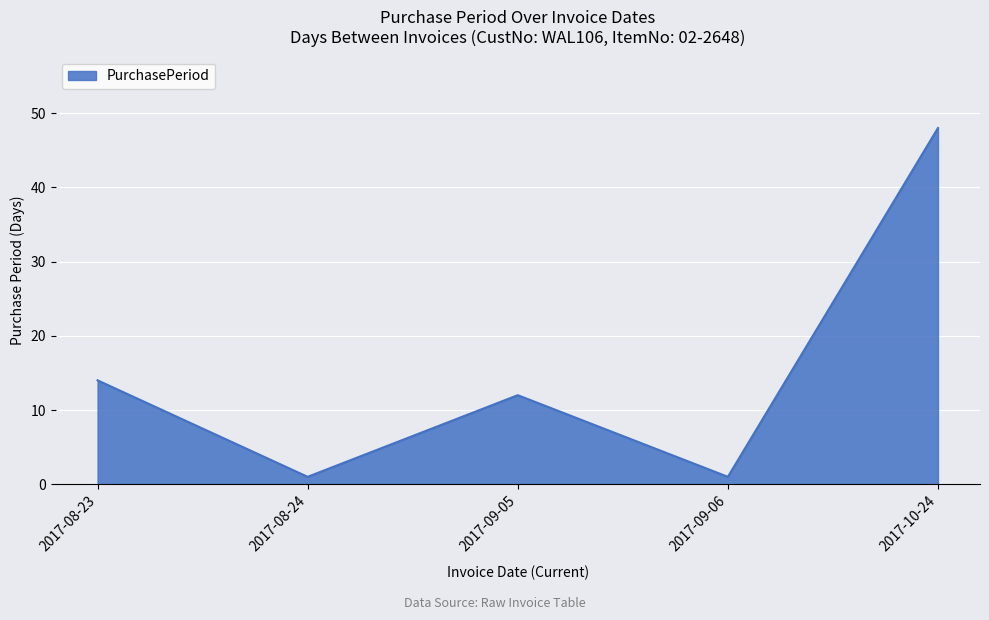

What is the difference between the maximum and second lowest values?

47